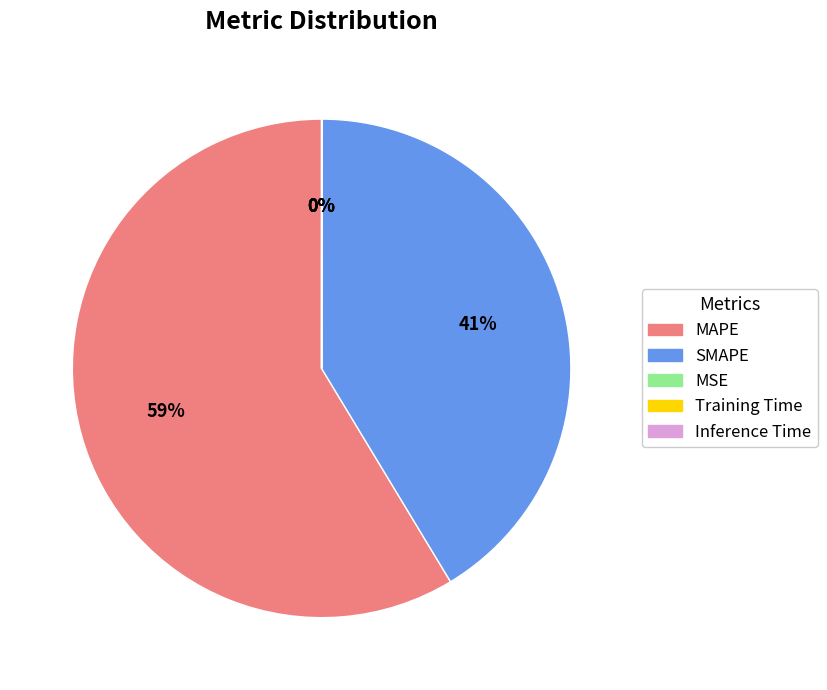

Does MAPE represent more than half of the total?

Yes